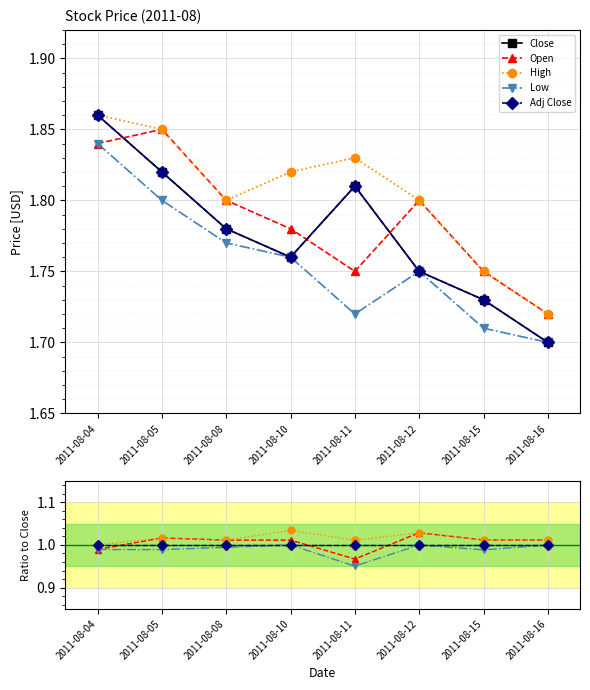

In Open, how many points are higher than both neighbors (excluding endpoints)?

3